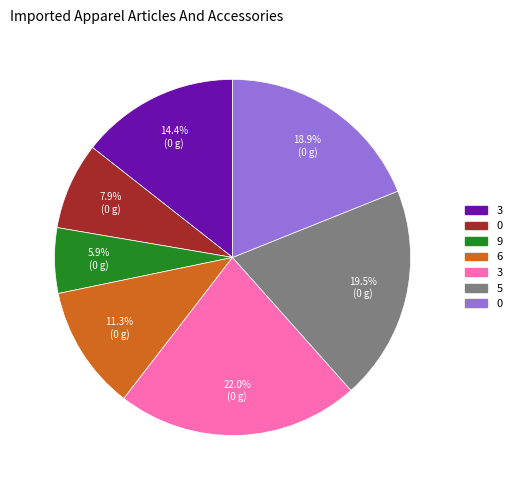

Is there a majority slice in this chart?

No